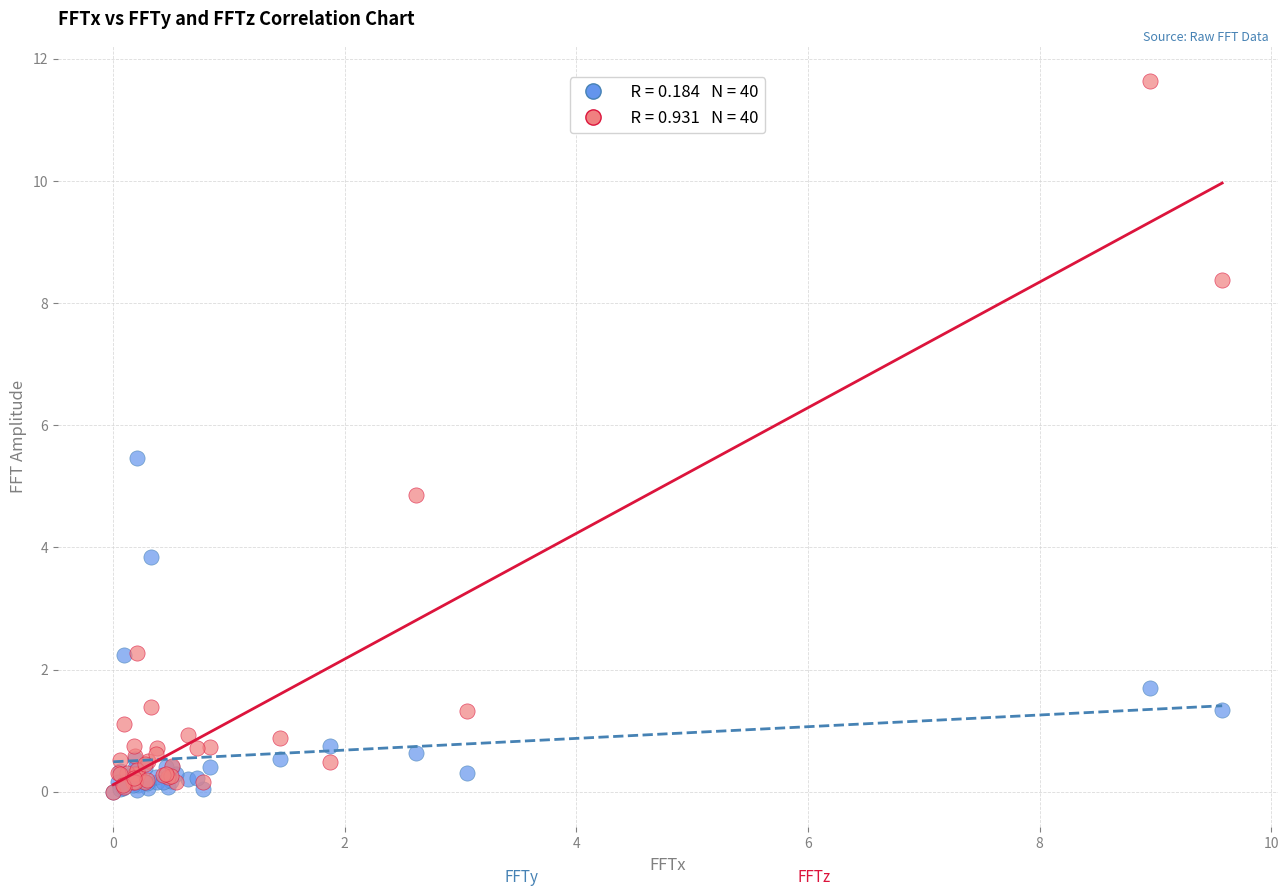

Across all series, what Y value is closest to 5?

4.9